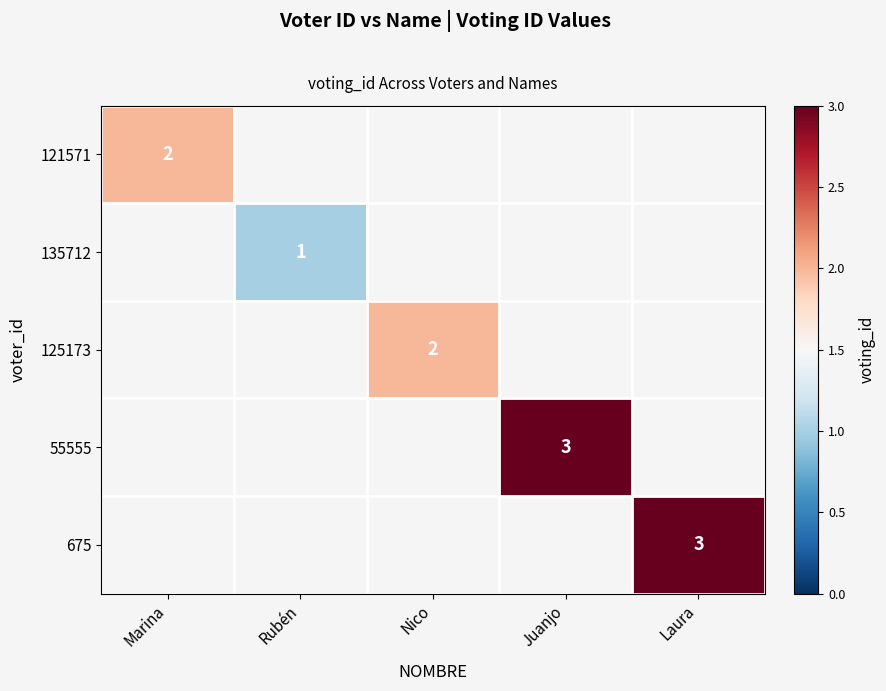

The value of 125173 at Nico is 2. True or false?

True